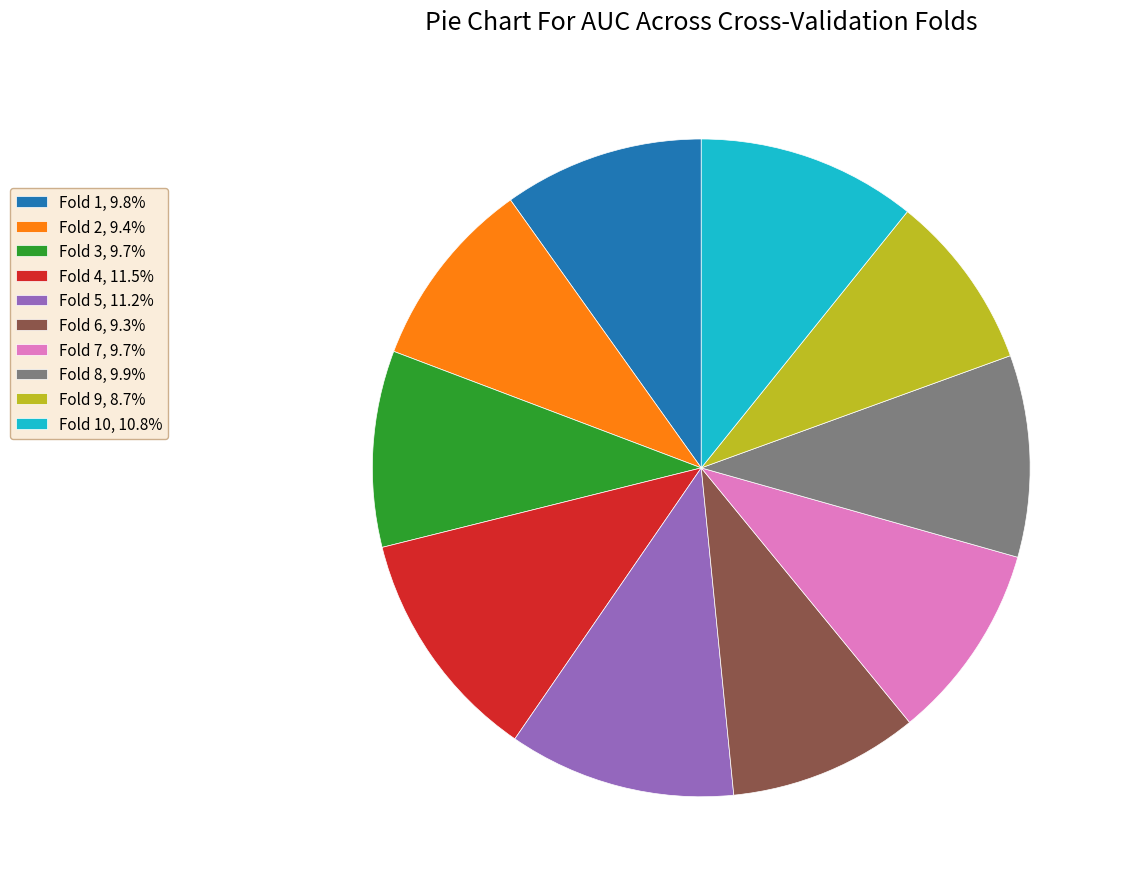

Is there a majority slice in this chart?

No